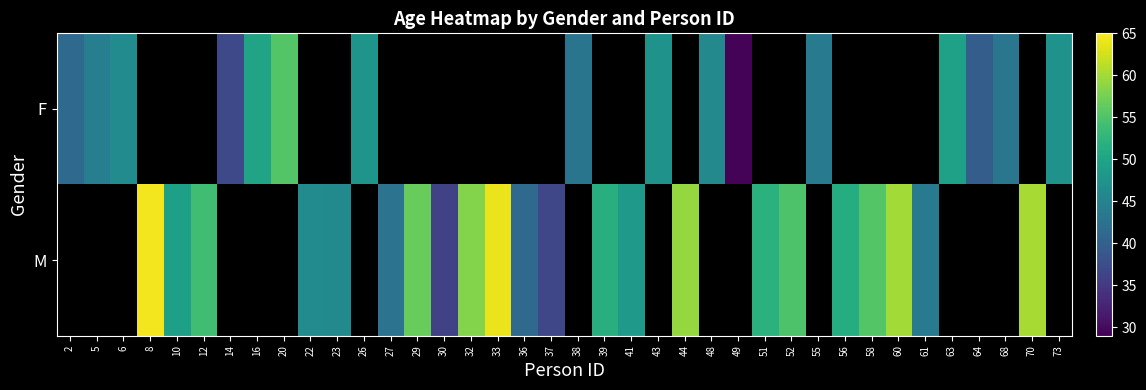

What is the maximum value for F?

55.3